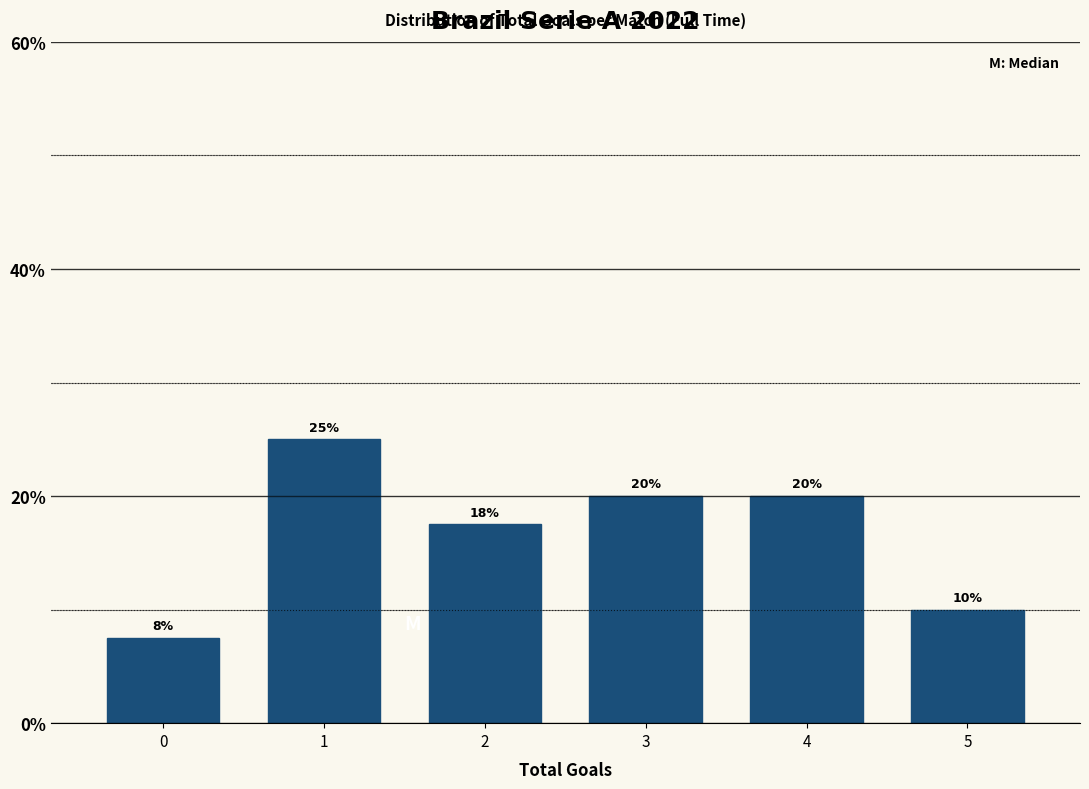

How many values are between 10 and 20?

4